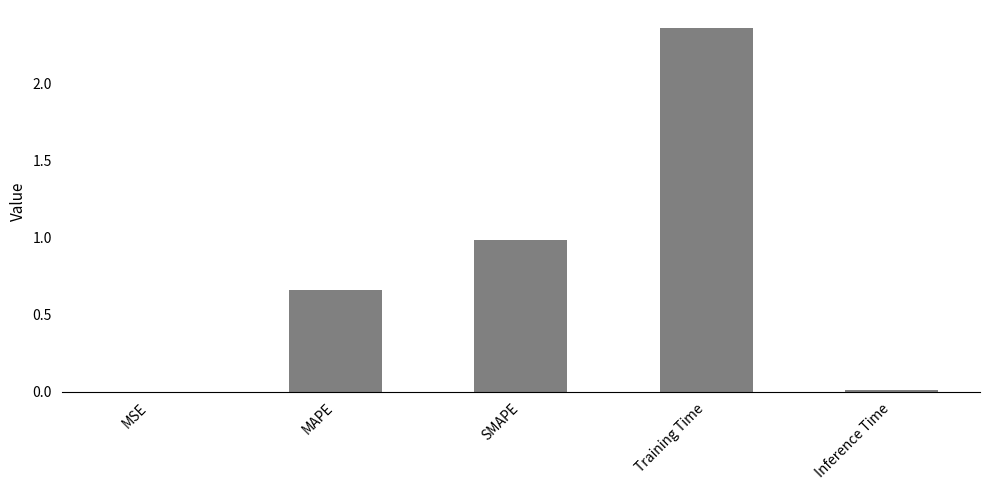

Does the chart contain stacked bars?

No